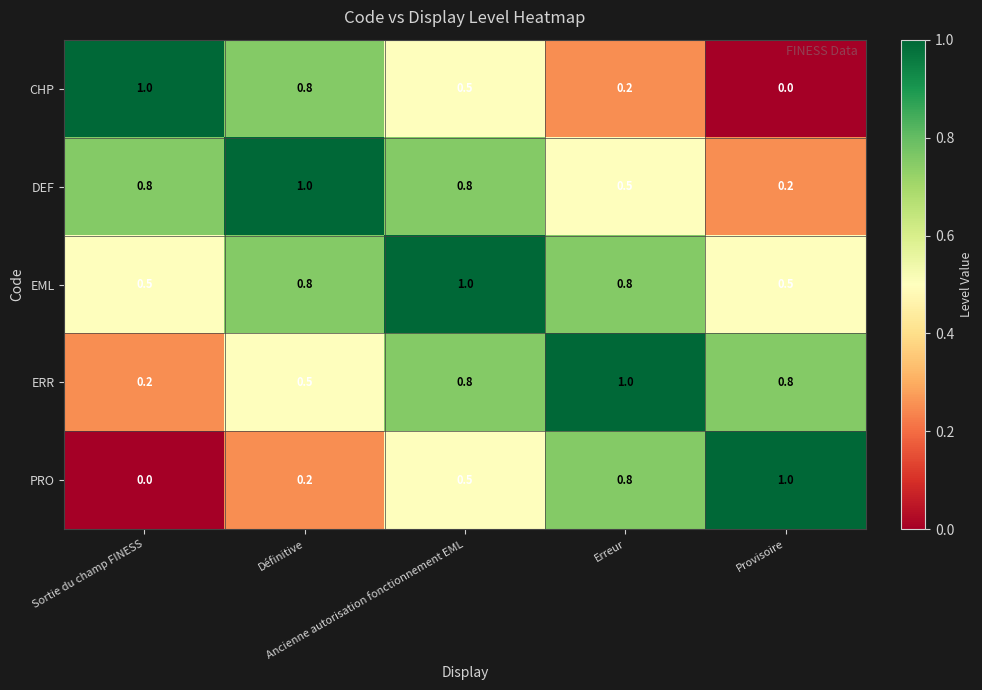

Count the number of categories in the chart.

5